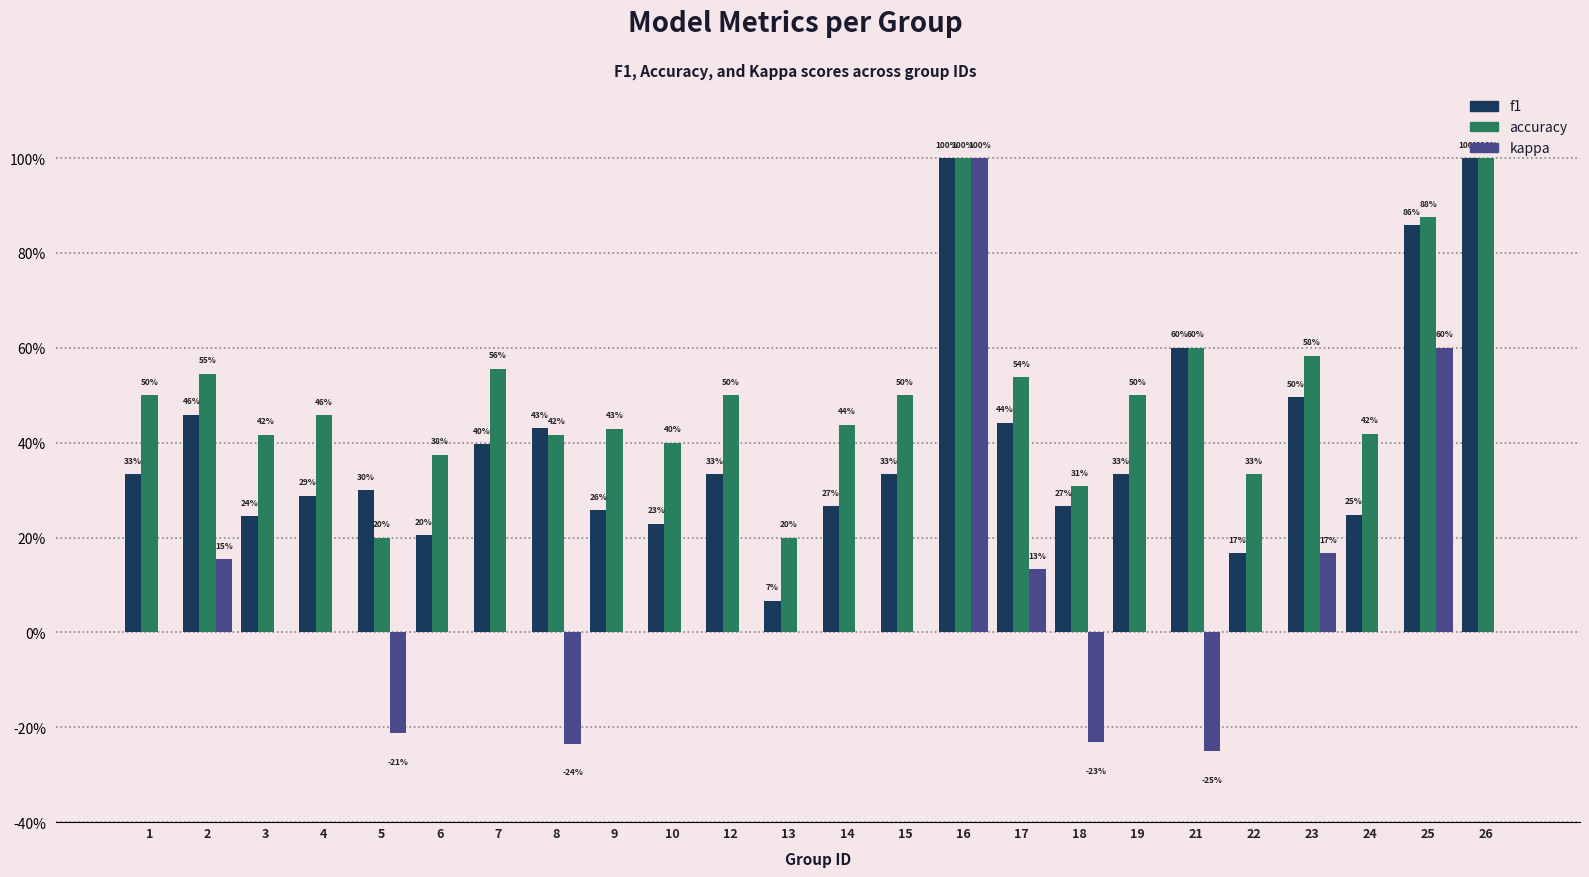

What is the value of the f1 bar at the 9th from the left?

0.3